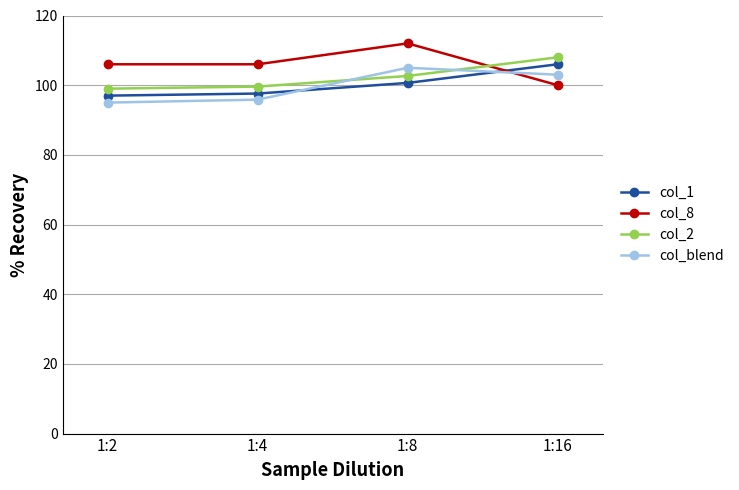

Reading right to left, what are all the values shown in this chart?

col_1: 106.0	100.6	97.6	97.0
col_8: 100.0	112.0	106.0	106.0
col_2: 108.0	102.6	99.6	99.0
col_blend: 103.0	105.0	95.8	95.0